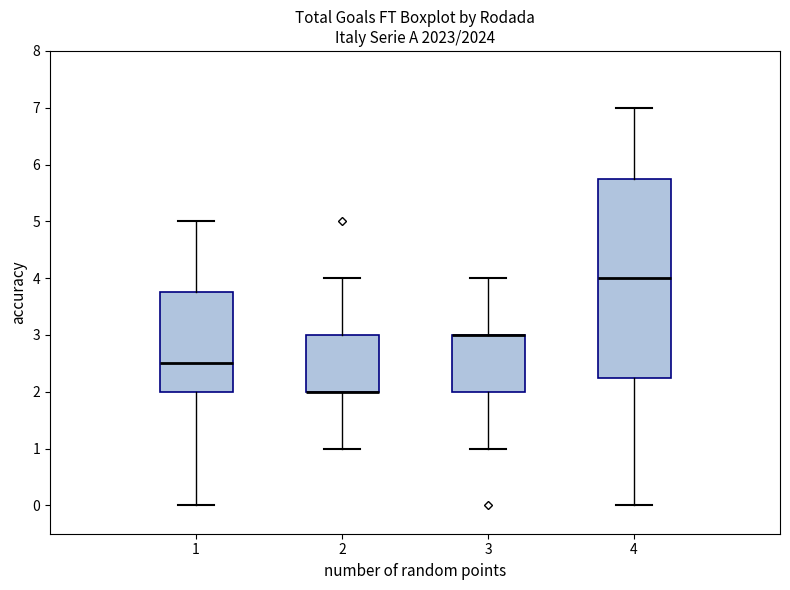

Reading left to right, transcribe this box plot: for each box, give where its median line is, the range the box spans, and where its two whiskers end, as read against the y-axis. The values are not printed on the chart, so give them approximately, as read against the axis.

1: median 2.5, box 2.0 to 3.8, whiskers 0.0 to 5.0
2: median 2.0 (drawn on the box's lower edge), box 2.0 to 3.0, whiskers 1.0 to 4.0
3: median 3.0 (drawn on the box's upper edge), box 2.0 to 3.0, whiskers 1.0 to 4.0
4: median 4.0, box 2.3 to 5.8, whiskers 0.0 to 7.0